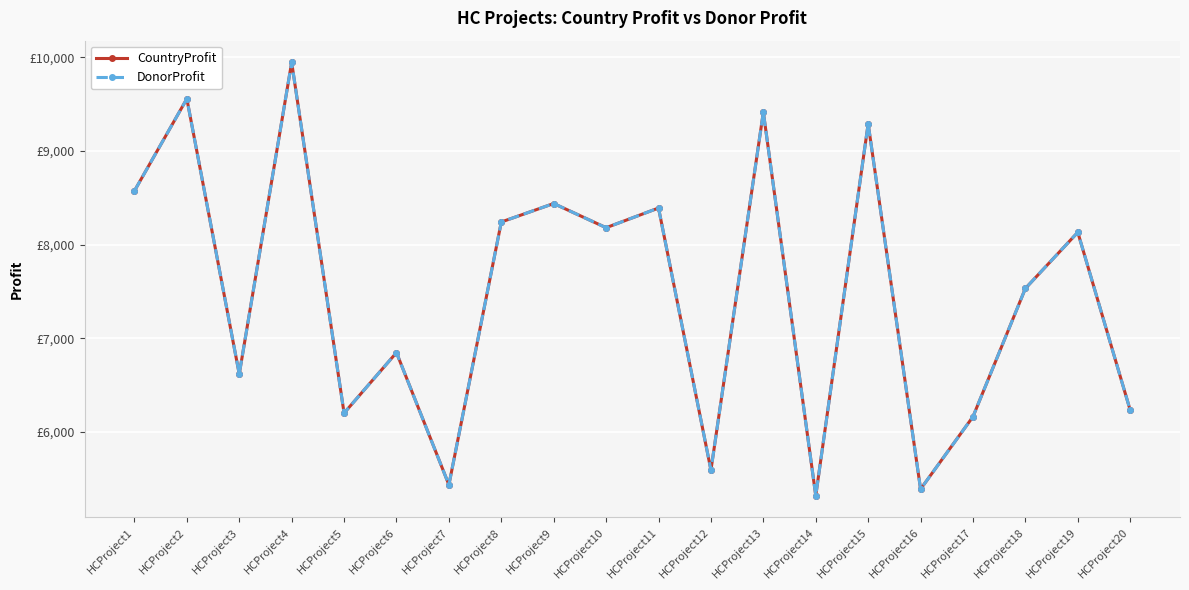

Reading left to right, list all the values displayed in this chart.

CountryProfit: 8573	9556	6618	9945	6201	6847	5436	8241	8438	8180	8390	5593	9413	5320	9289	5390	6163	7532	8131	6232
DonorProfit: 8573	9556	6618	9945	6201	6847	5436	8241	8438	8180	8390	5593	9413	5320	9289	5390	6163	7532	8131	6232